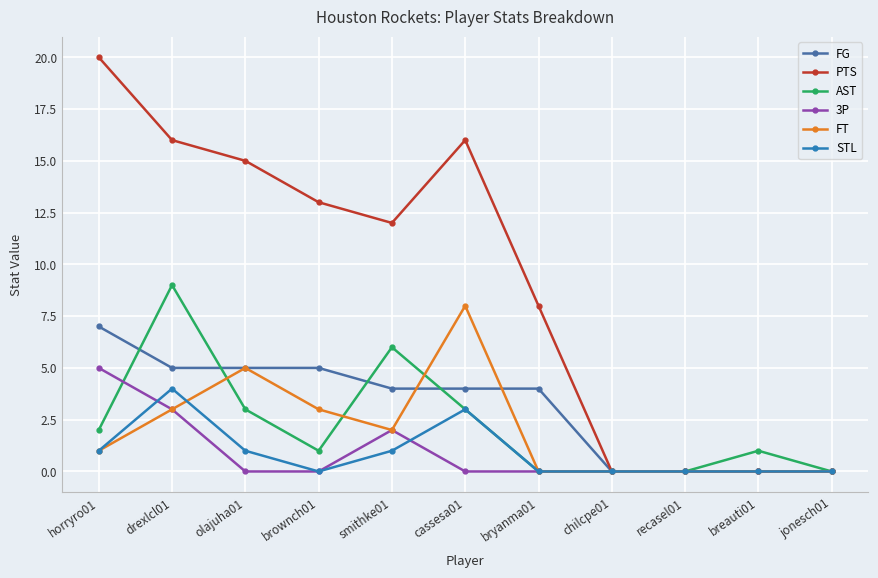

True or false: STL has a value of 0 at recasel01.

True